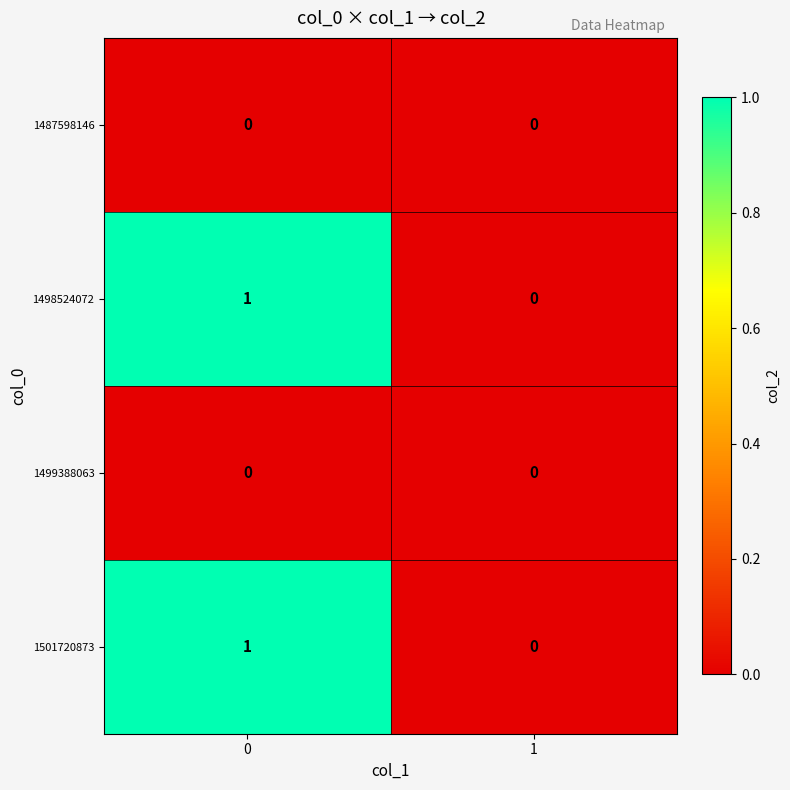

The value of 1501720873 at 1 is 0. True or false?

True